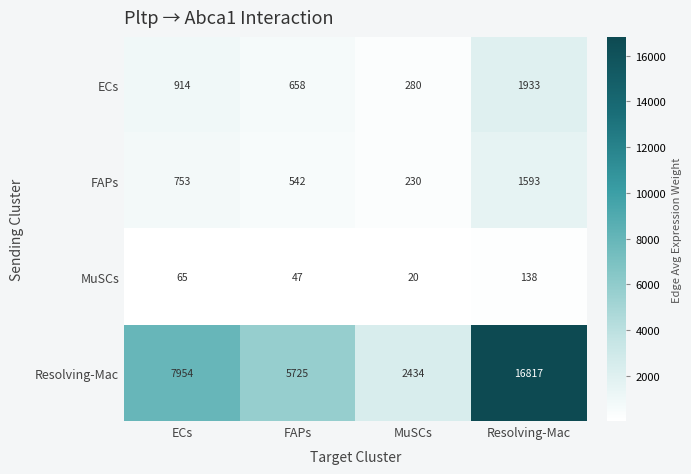

What is the spread (max minus min) of values at Resolving-Mac?

16679